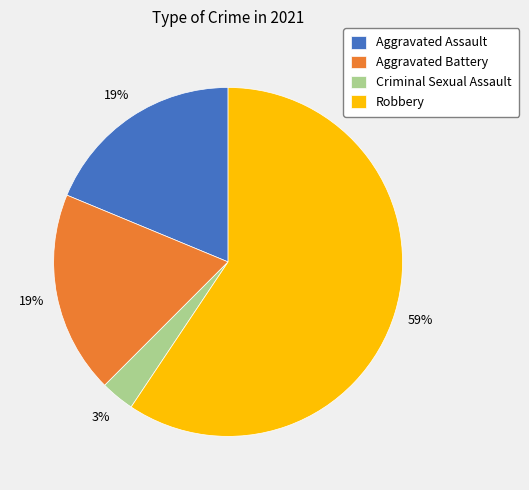

Do Robbery and Aggravated Assault together represent more than half of the pie?

Yes